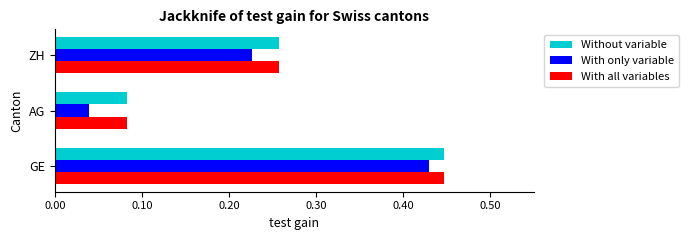

What is the sum of all With only variable values?

0.7